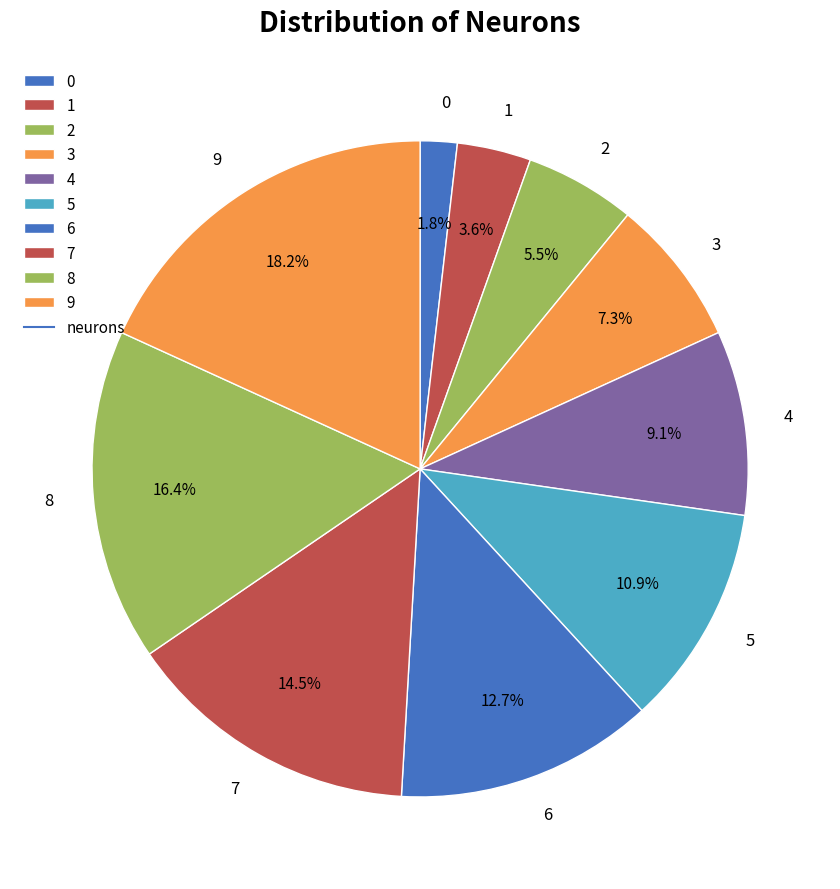

Is the sum of 4 and 3 greater than half?

No